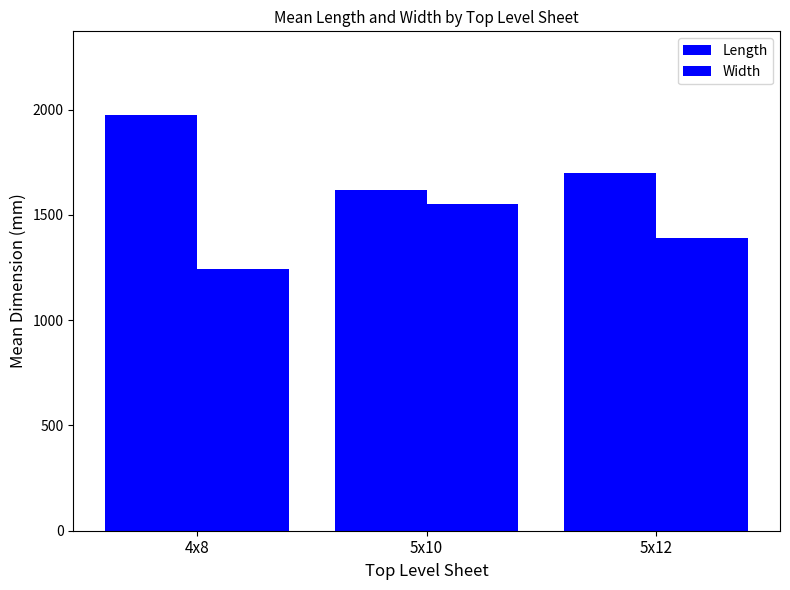

How many distinct data groups are displayed?

2